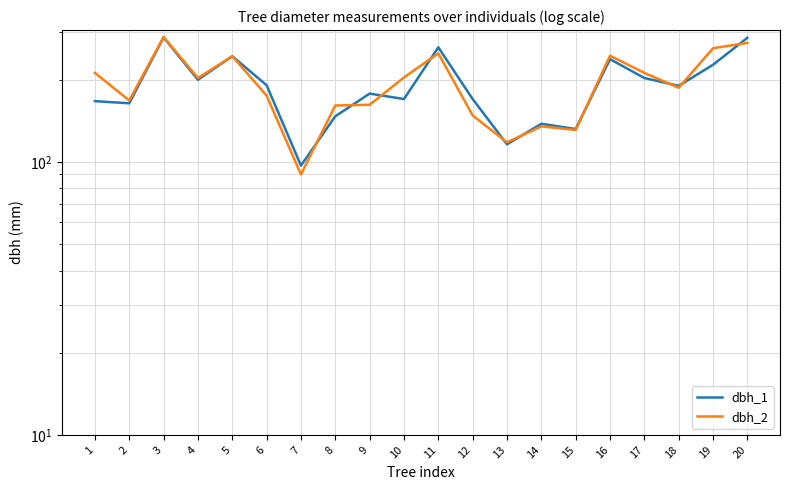

True or false: dbh_1 and dbh_2 intersect in this chart.

True